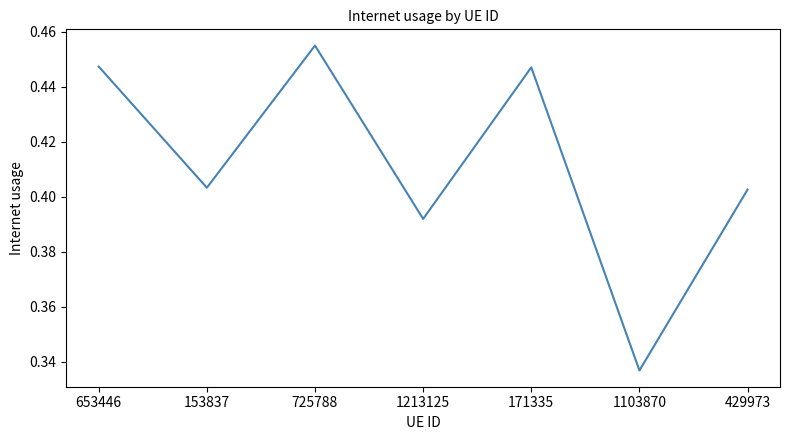

Which label corresponds to the largest value in the chart?

725788